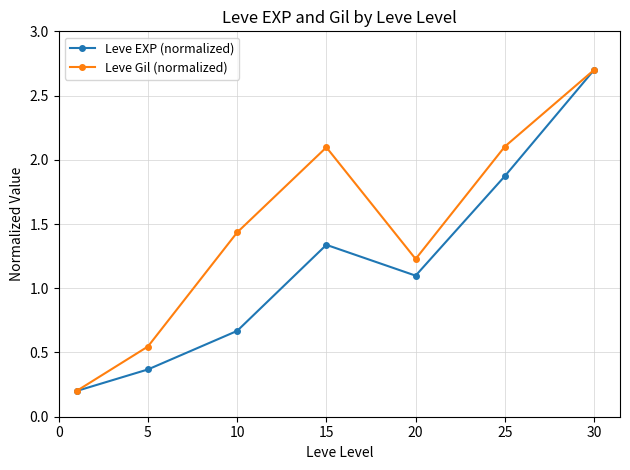

Rank the series by their average value, from lowest to highest.

Leve EXP (normalized), Leve Gil (normalized)